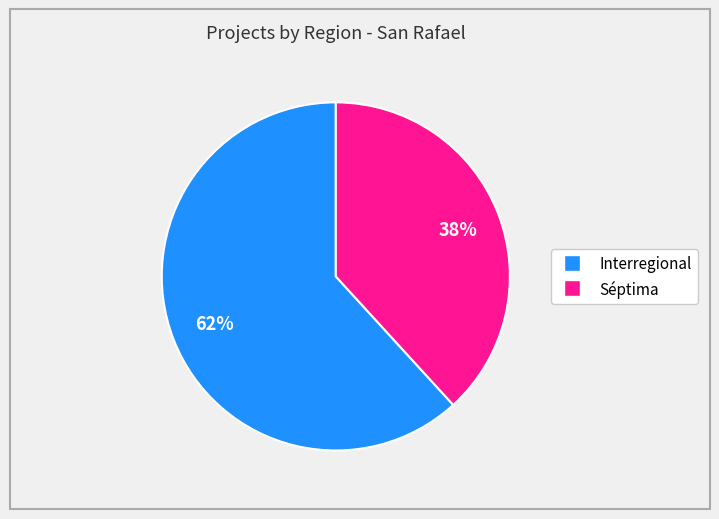

Which has a higher value, Interregional or Séptima?

Interregional